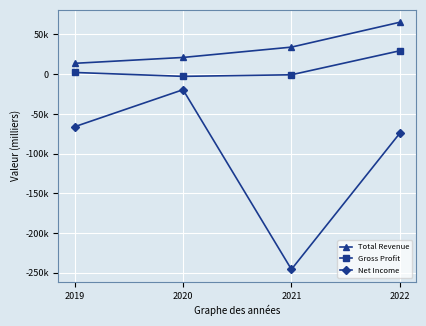

Reading left to right, transcribe all the data shown in this chart.

Total Revenue: 2019=13700	2020=21100	2021=34100	2022=65400
Gross Profit: 2019=2200	2020=-2700	2021=-700	2022=29500
Net Income: 2019=-66100	2020=-19500	2021=-245600	2022=-74200